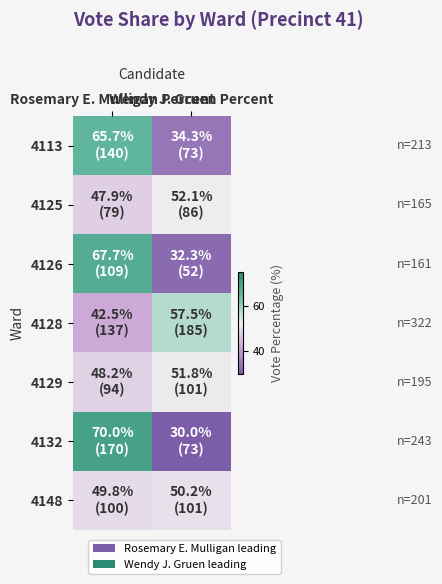

What is the minimum value shown in the chart?

30.0